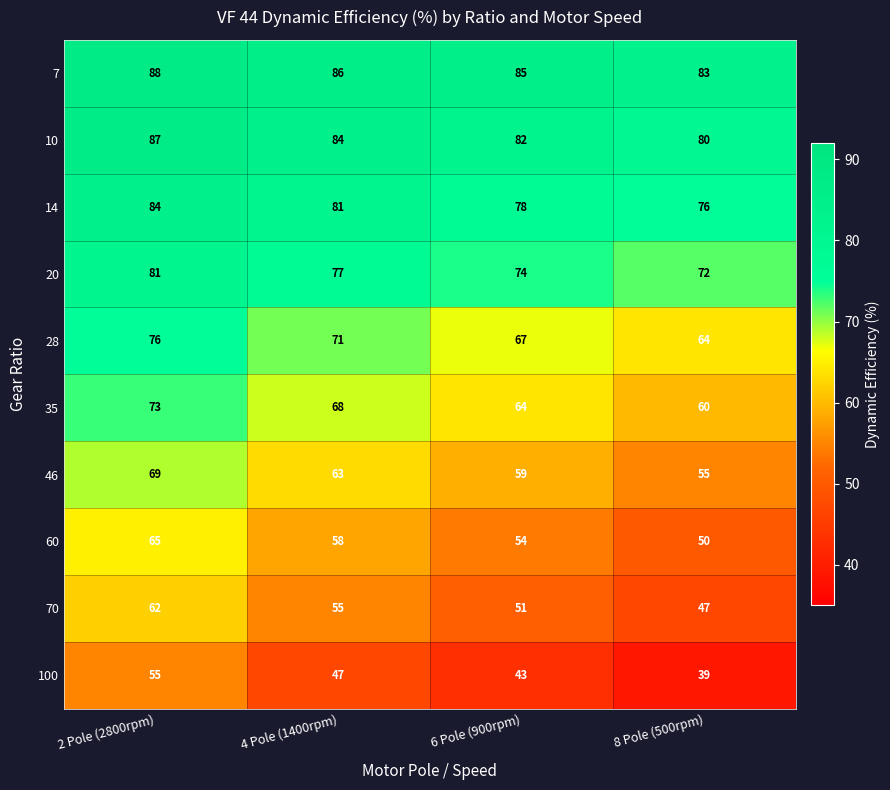

What is the sum of all 20 values?

304